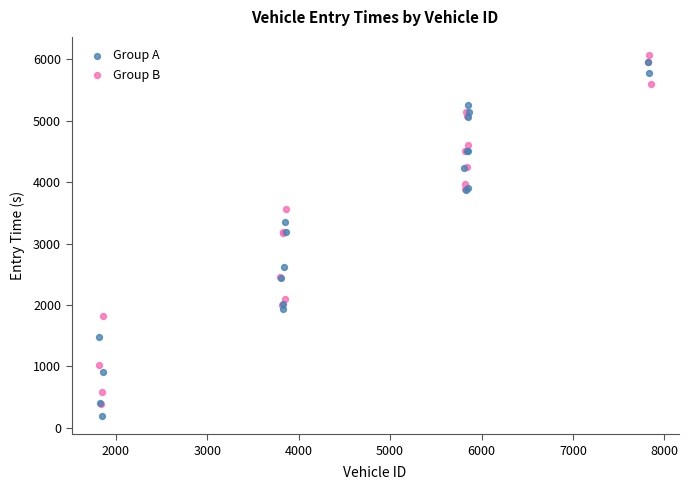

Which series has the widest spread of Y values?

Group A